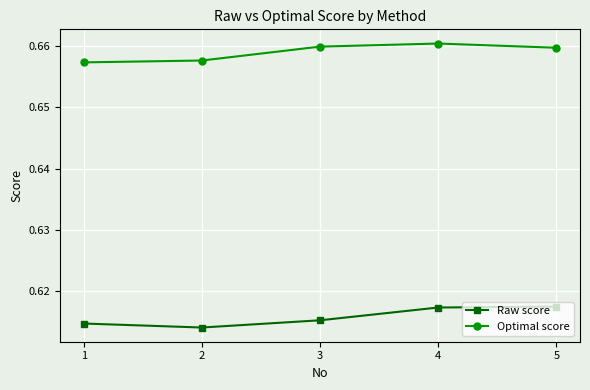

At which category does the chart reach its minimum across all series?

2